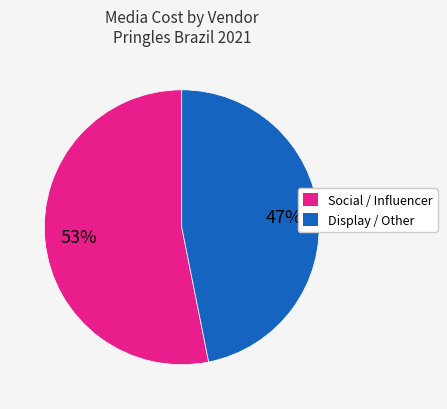

Does any single category account for the majority?

Yes